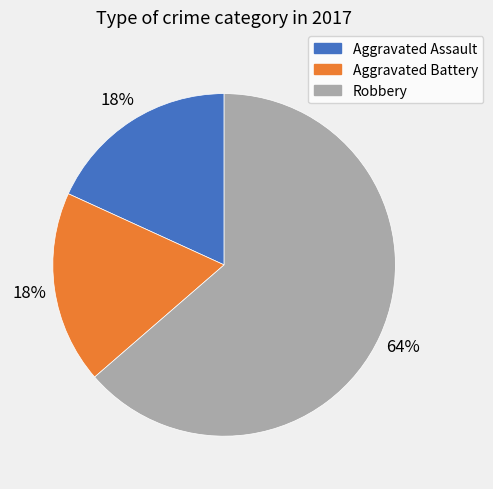

To the nearest percent, what portion does Aggravated Battery represent?

18%